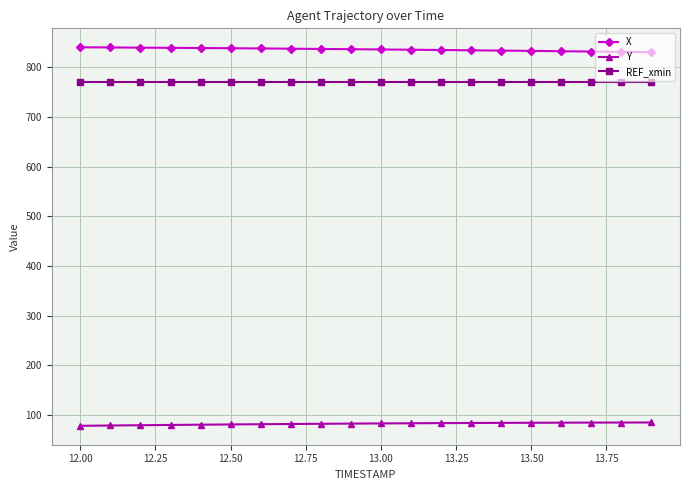

True or false: REF_xmin and Y cross at least once.

False